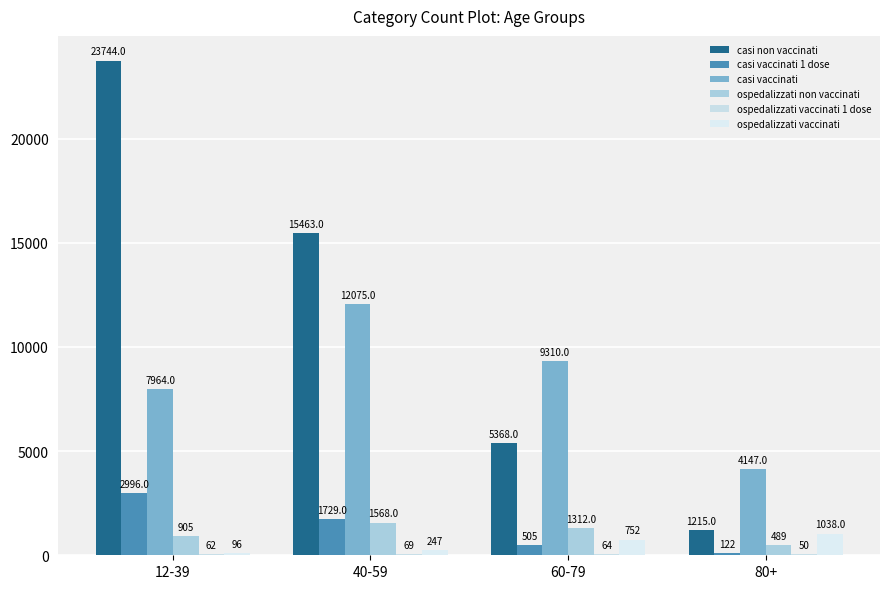

Reading left to right, list all the values displayed in this chart.

casi non vaccinati: 12-39=23744	40-59=15463	60-79=5368	80+=1215
casi vaccinati 1 dose: 12-39=2996	40-59=1729	60-79=505	80+=122
casi vaccinati: 12-39=7964	40-59=12075	60-79=9310	80+=4147
ospedalizzati non vaccinati: 12-39=905	40-59=1568	60-79=1312	80+=489
ospedalizzati vaccinati 1 dose: 12-39=62	40-59=69	60-79=64	80+=50
ospedalizzati vaccinati: 12-39=96	40-59=247	60-79=752	80+=1038